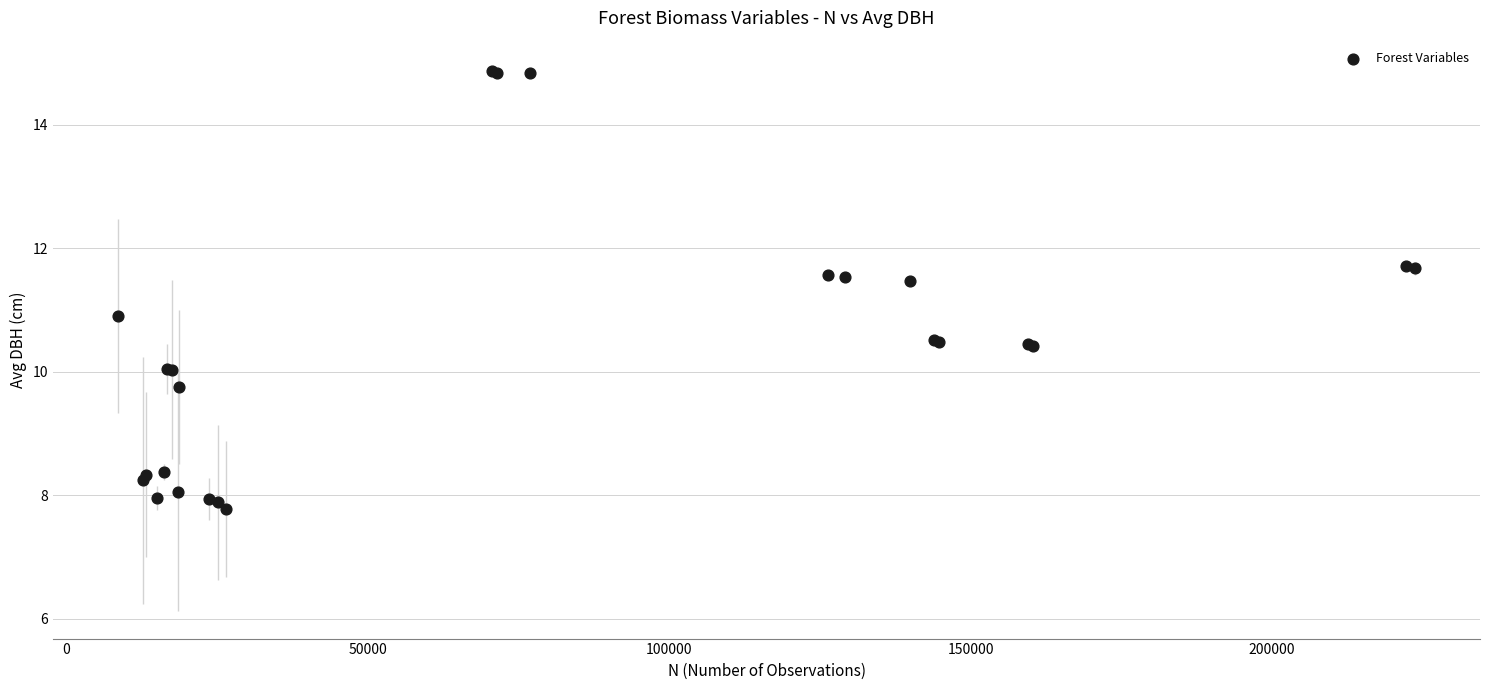

What Y value in the scatter plot is closest to 11?

10.9